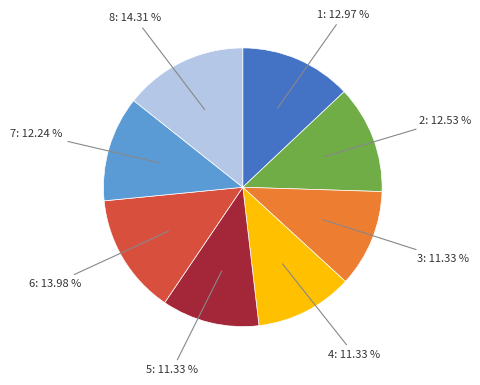

How many slices are in this pie chart?

8